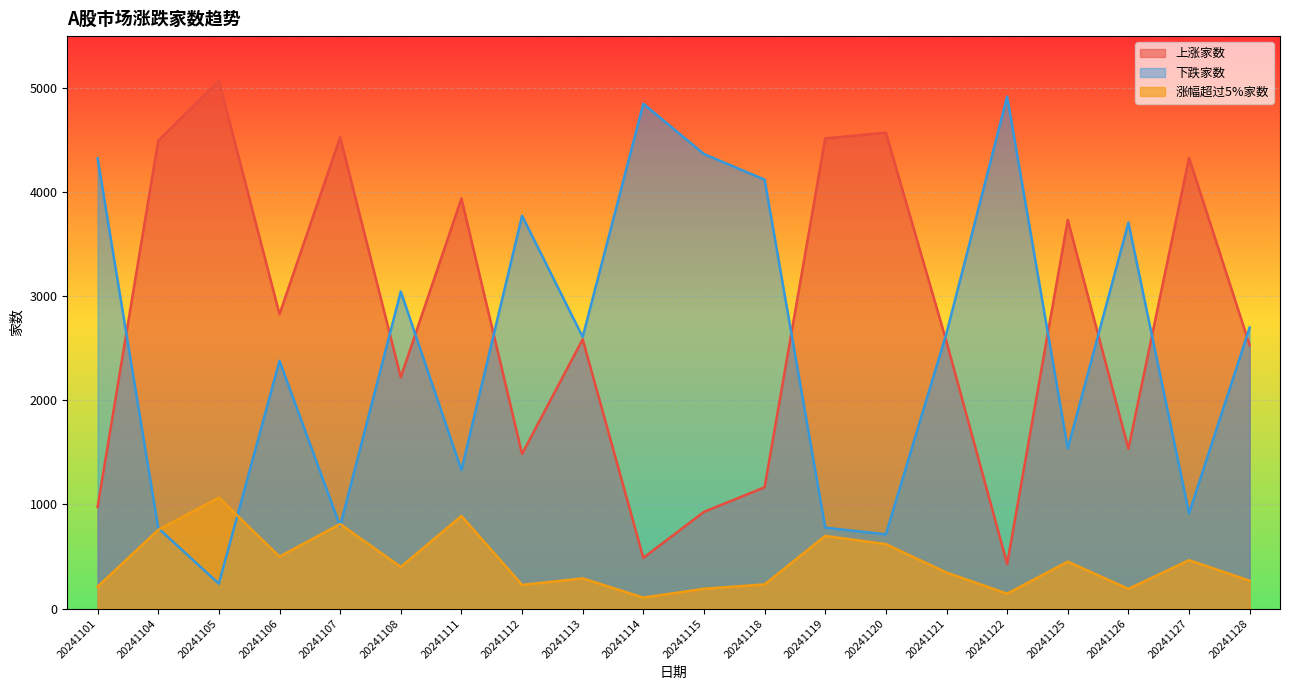

Which category has the highest value in the 上涨家数 series?

20241105